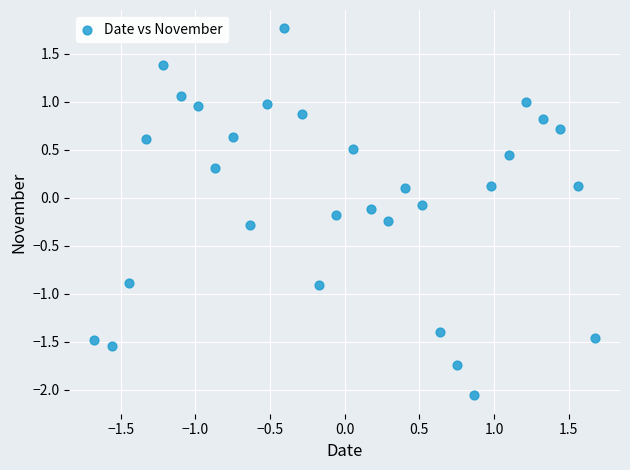

What is the range of X values (max minus min)?

3.4